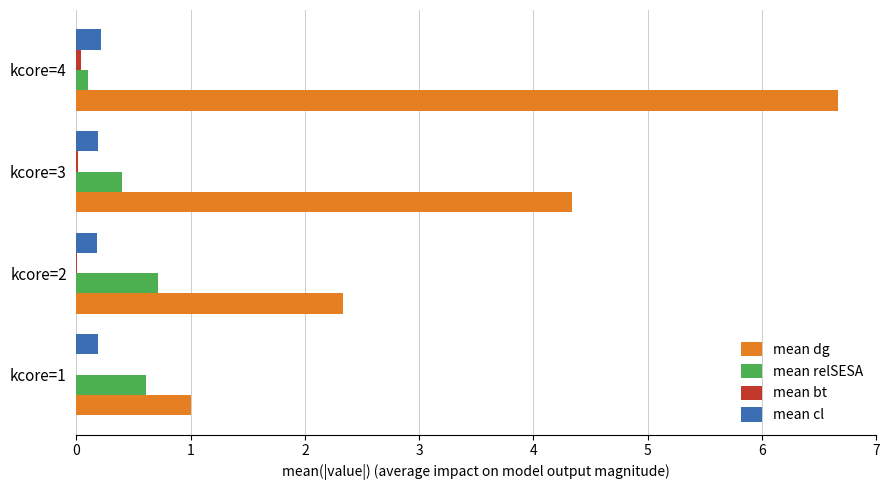

Between kcore=1 and kcore=2, which series saw the biggest shift?

mean dg